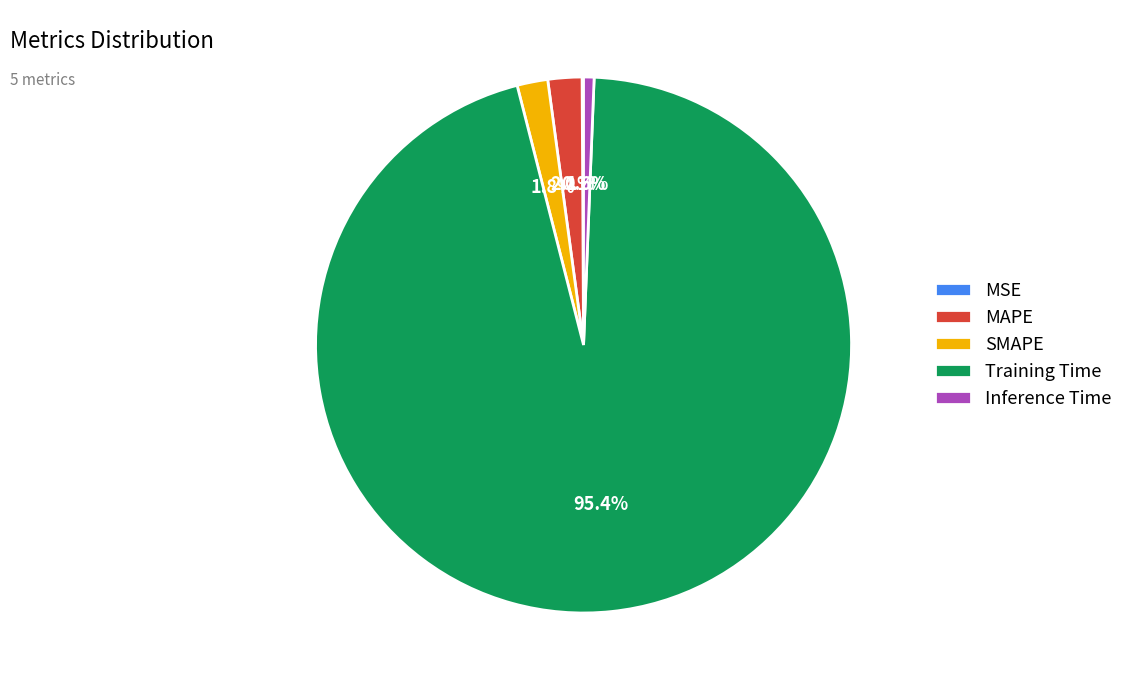

Which category has the biggest portion of the pie?

Training Time